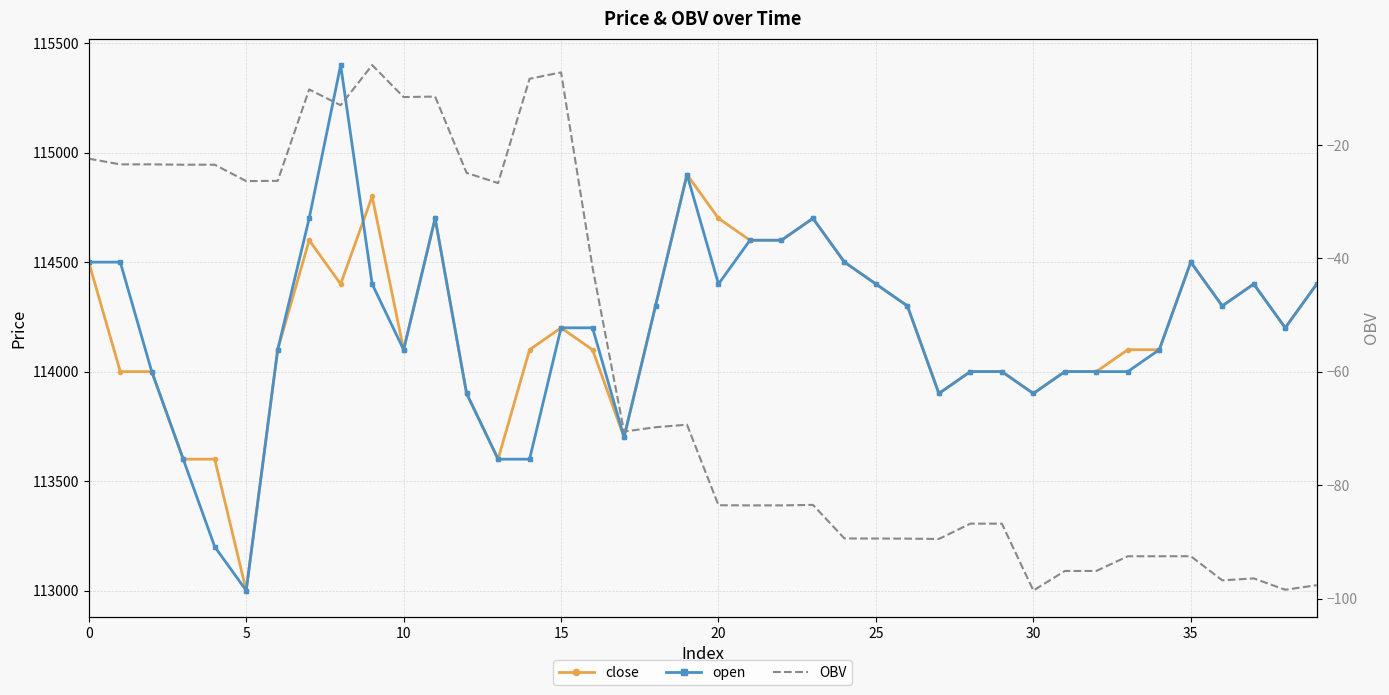

True or false: OBV and open cross at least once.

False